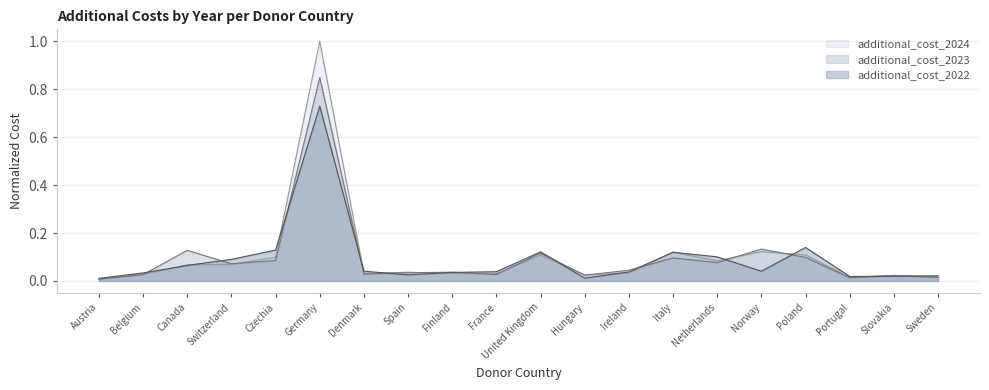

Where is the first local minimum for additional_cost_2024?

Denmark